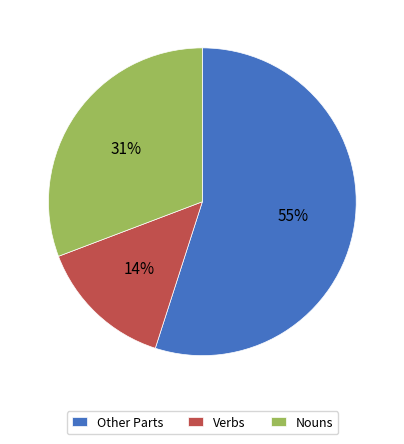

True or false: Other Parts accounts for 55% of the total.

True